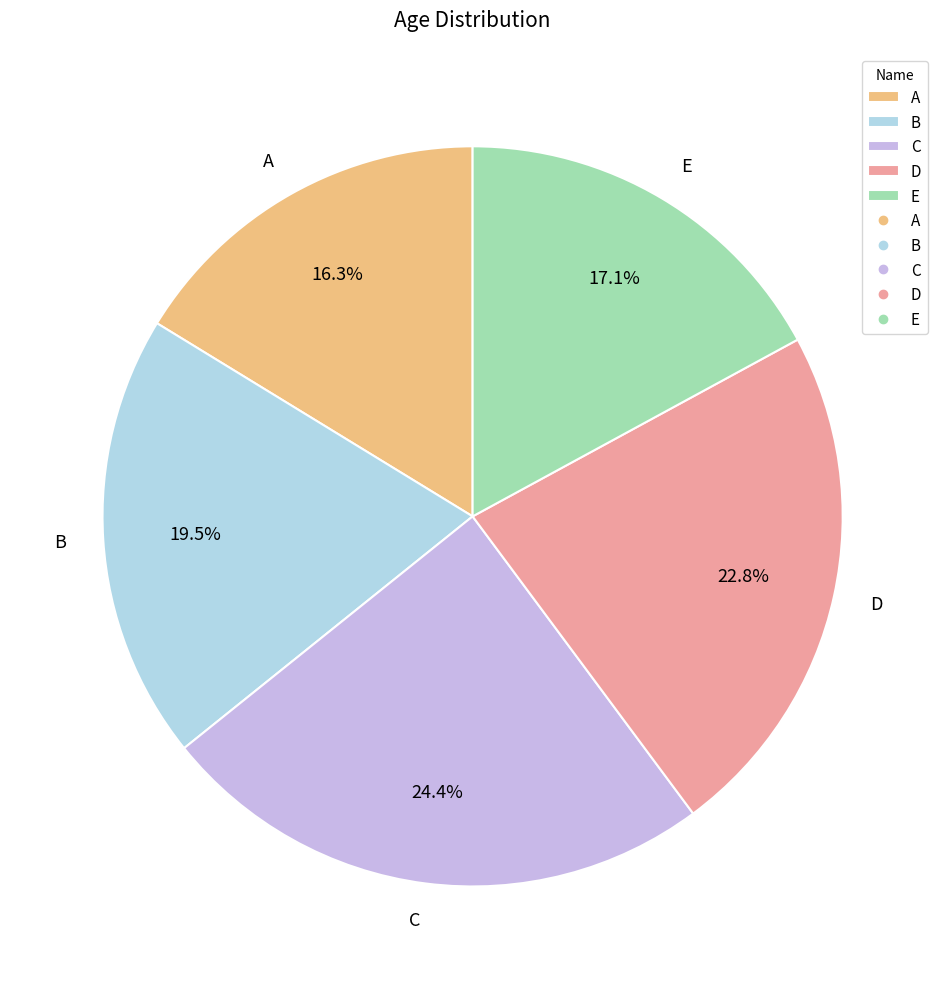

What is the smallest slice in the pie chart?

A